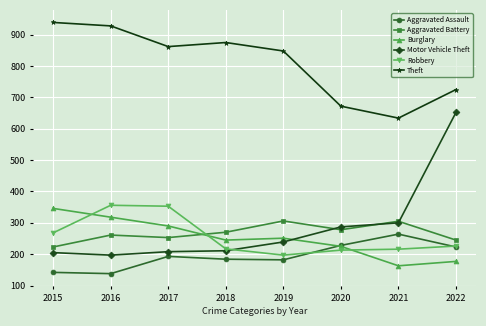

Which series has the widest spread of values?

Motor Vehicle Theft